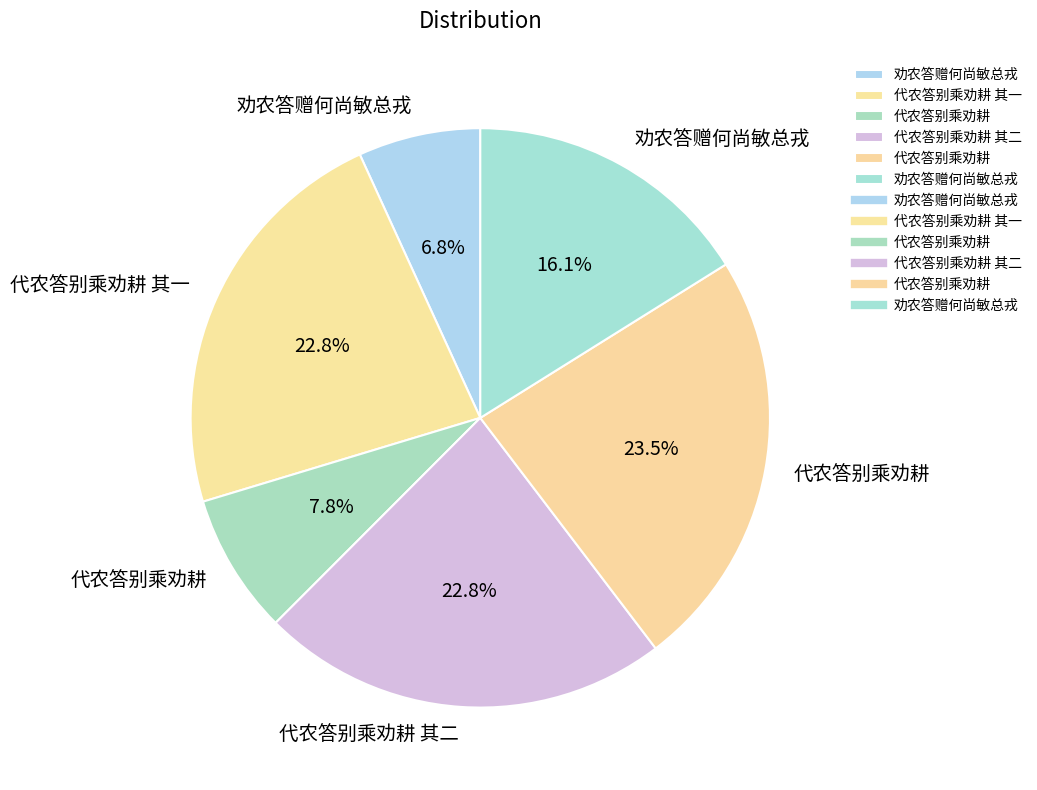

How many slices are in this pie chart?

6